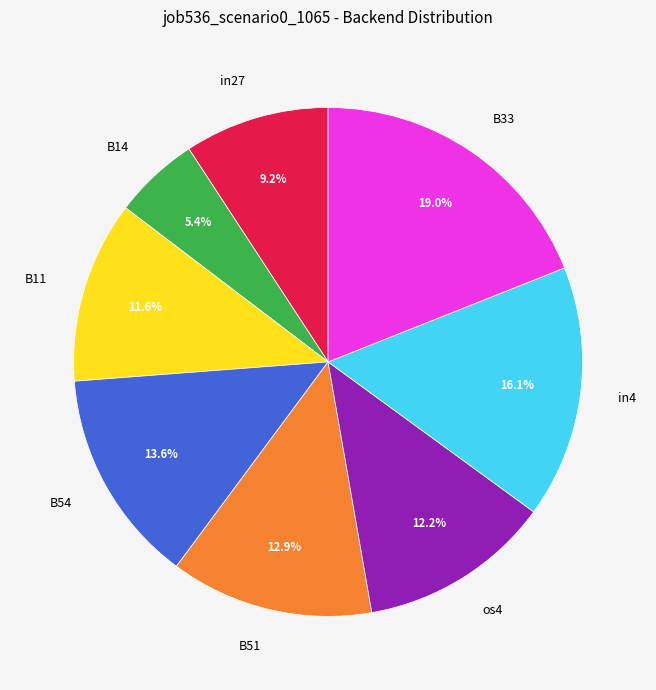

What is the smallest slice in the pie chart?

B14